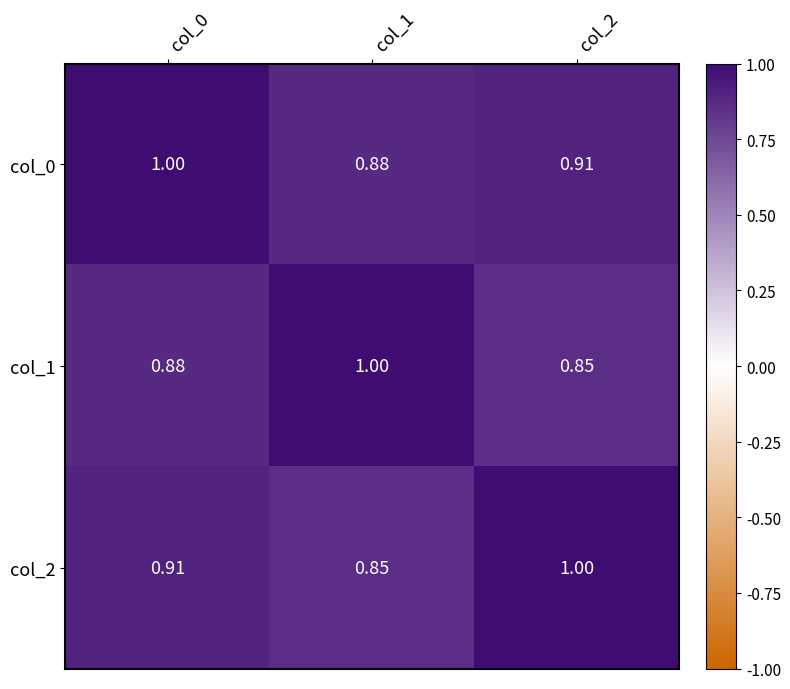

Is the value of col_2 at col_0 greater than the value of col_1 at col_1?

No